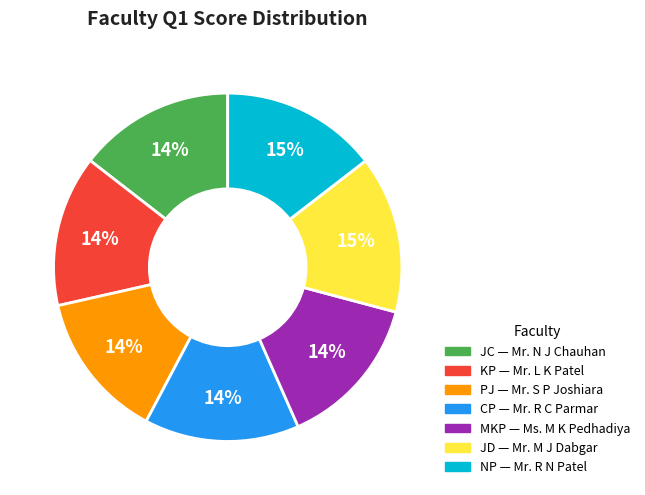

Is there any slice that represents more than half of the pie?

No